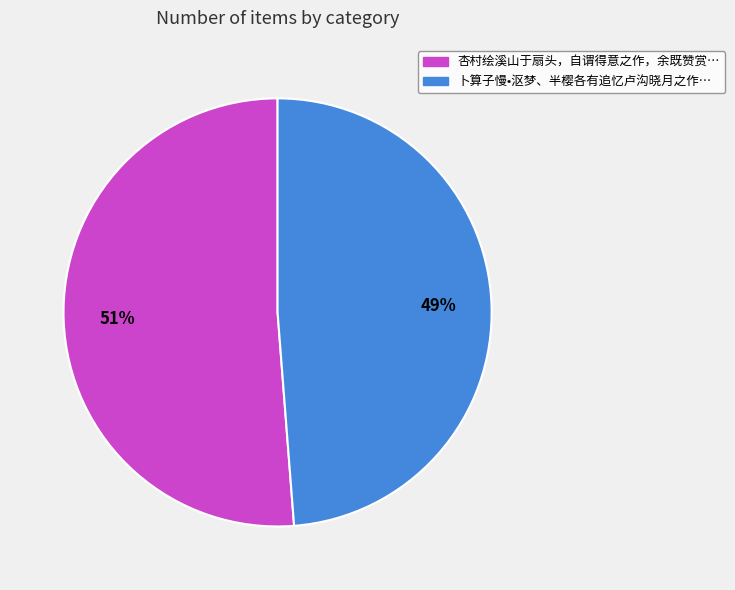

To the nearest percent, what is the average slice percentage?

50%